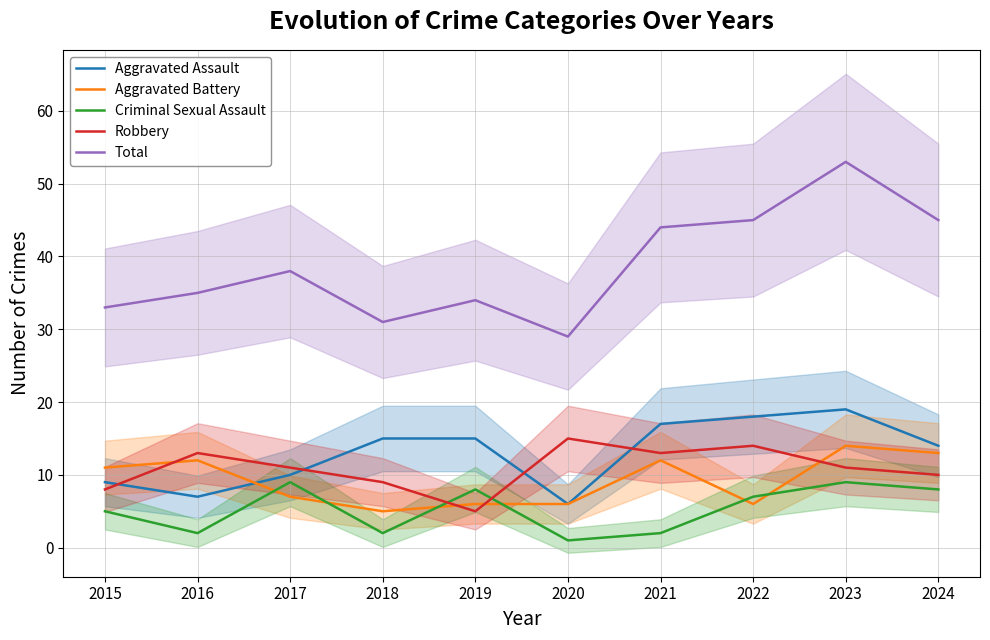

Reading left to right, what are all the values shown in this chart?

Aggravated Assault: 2015=9	2016=7	2017=10	2018=15	2019=15	2020=6	2021=17	2022=18	2023=19	2024=14
Aggravated Battery: 2015=11	2016=12	2017=7	2018=5	2019=6	2020=6	2021=12	2022=6	2023=14	2024=13
Criminal Sexual Assault: 2015=5	2016=2	2017=9	2018=2	2019=8	2020=1	2021=2	2022=7	2023=9	2024=8
Robbery: 2015=8	2016=13	2017=11	2018=9	2019=5	2020=15	2021=13	2022=14	2023=11	2024=10
Total: 2015=33	2016=35	2017=38	2018=31	2019=34	2020=29	2021=44	2022=45	2023=53	2024=45